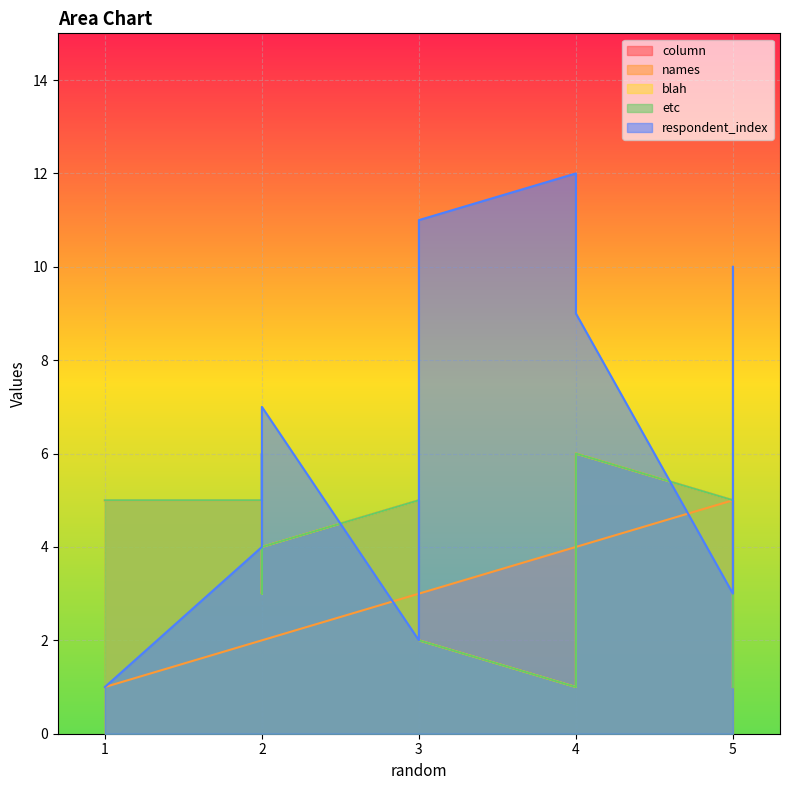

At which label is etc closest to 3?

5